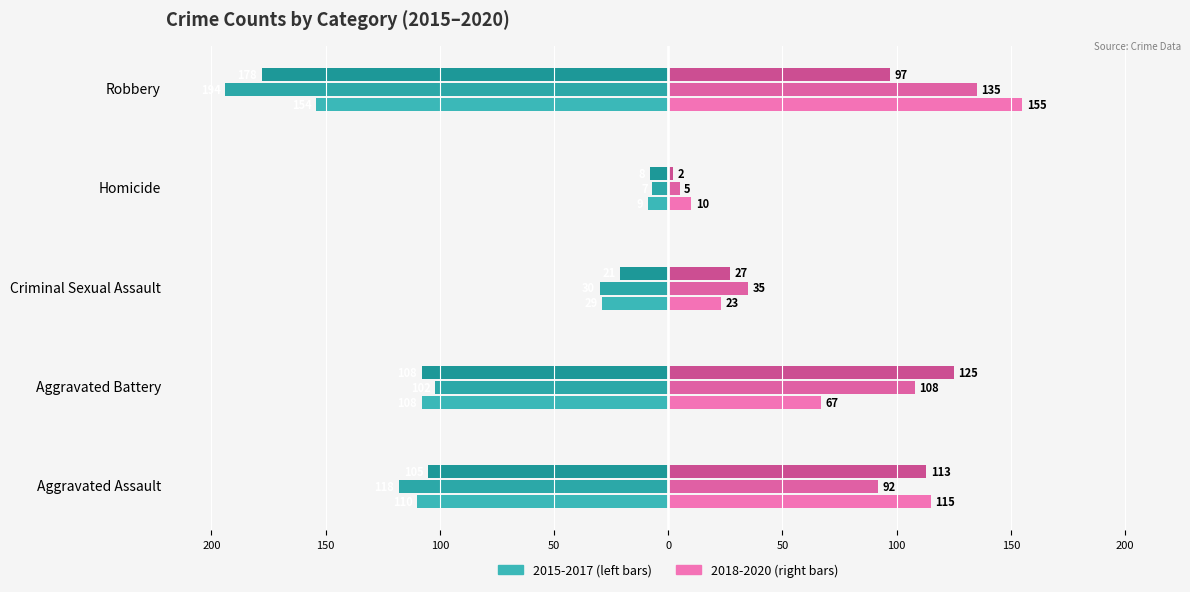

Is it true that 2018 (right) equals 205 at Robbery?

False